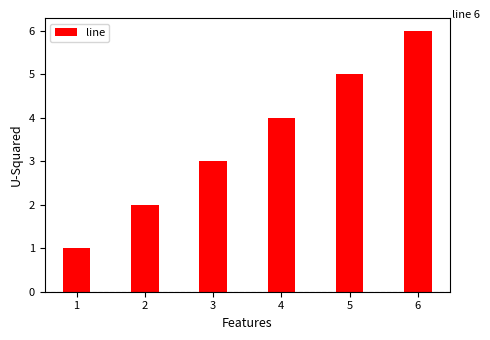

Rank the categories by value from lowest to highest.

1, 2, 3, 4, 5, 6